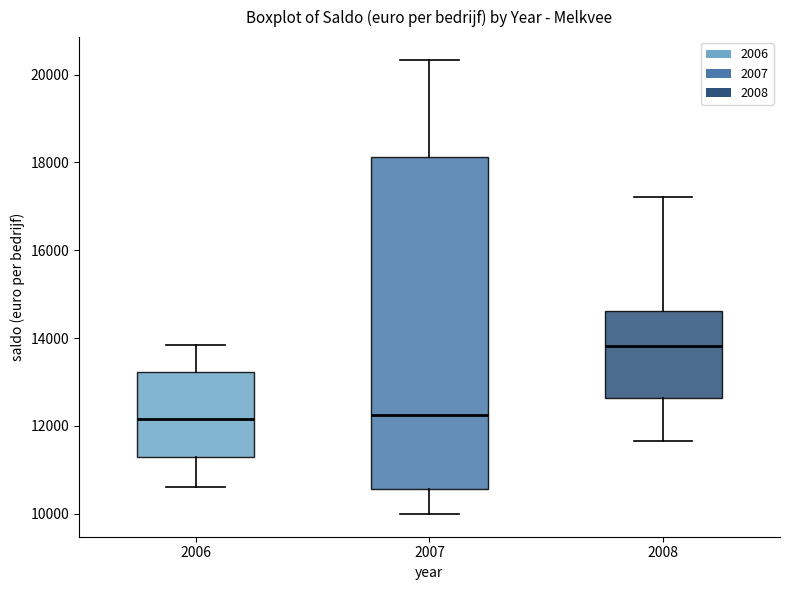

Reading left to right, read every box against the y-axis: the position of its median line, the range the box covers, and the ends of its whiskers. The values are not printed on the chart, so give them approximately, as read against the axis.

2006: median 12200, box 11200 to 13200, whiskers 10600 to 13800
2007: median 12200, box 10600 to 18200, whiskers 10000 to 20400
2008: median 13800, box 12600 to 14600, whiskers 11600 to 17200